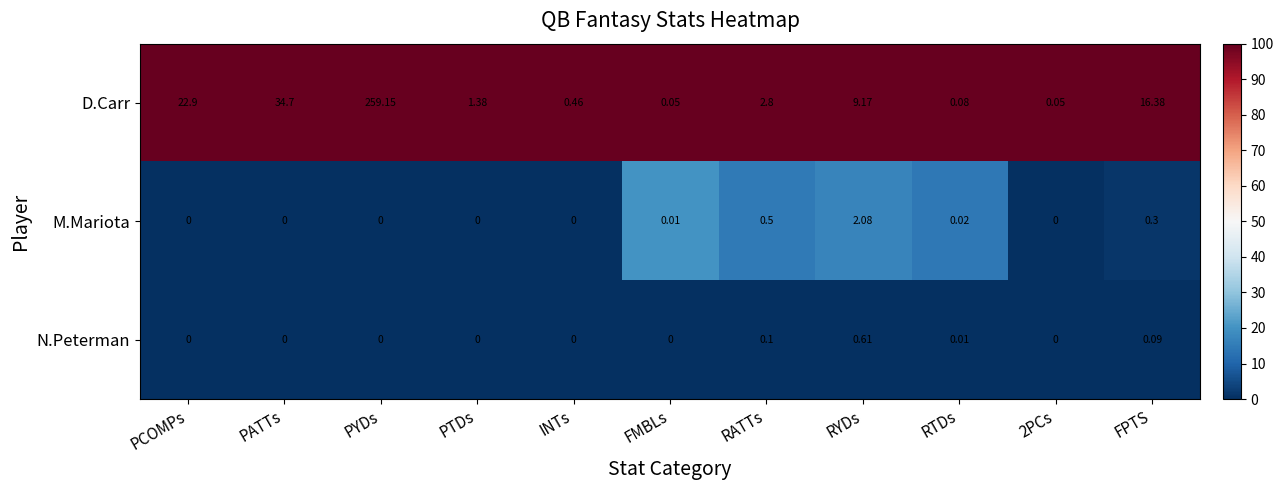

Which series has the widest spread of values?

D.Carr